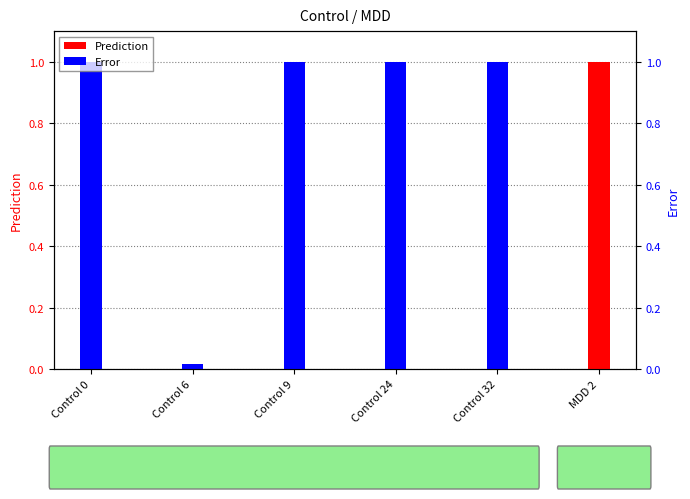

What position from the left is Control 24?

4